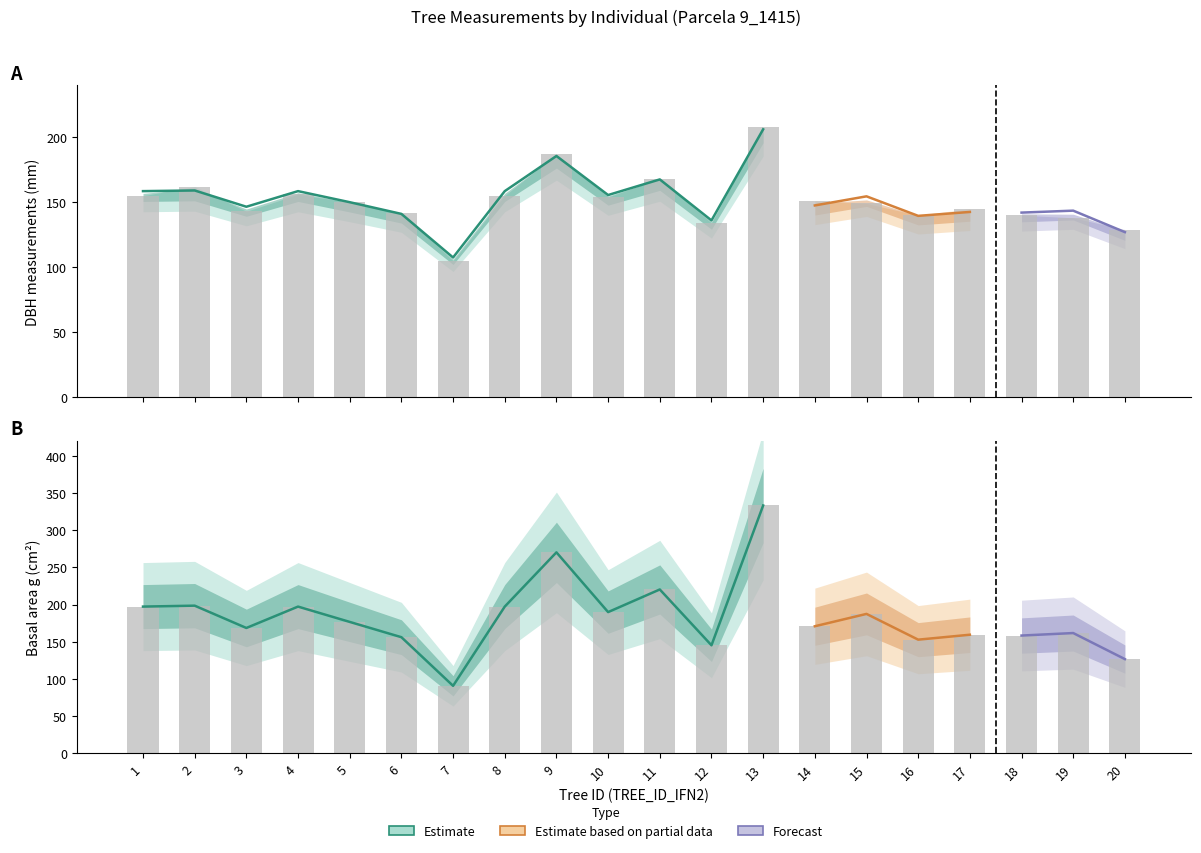

Reading left to right, extract all data points from this chart.

dbh_1: 155.0	162.0	143.0	156.0	150.0	142.0	105.0	155.0	187.0	154.0	168.0	134.0	208.0	151.0	149.0	140.0	145.0	140.0	138.0	129.0
dbh_2: 197.3	198.6	168.6	197.3	176.7	156.2	90.8	197.3	270.3	189.9	220.3	145.3	333.3	170.9	187.5	152.8	159.5	158.4	161.7	126.7